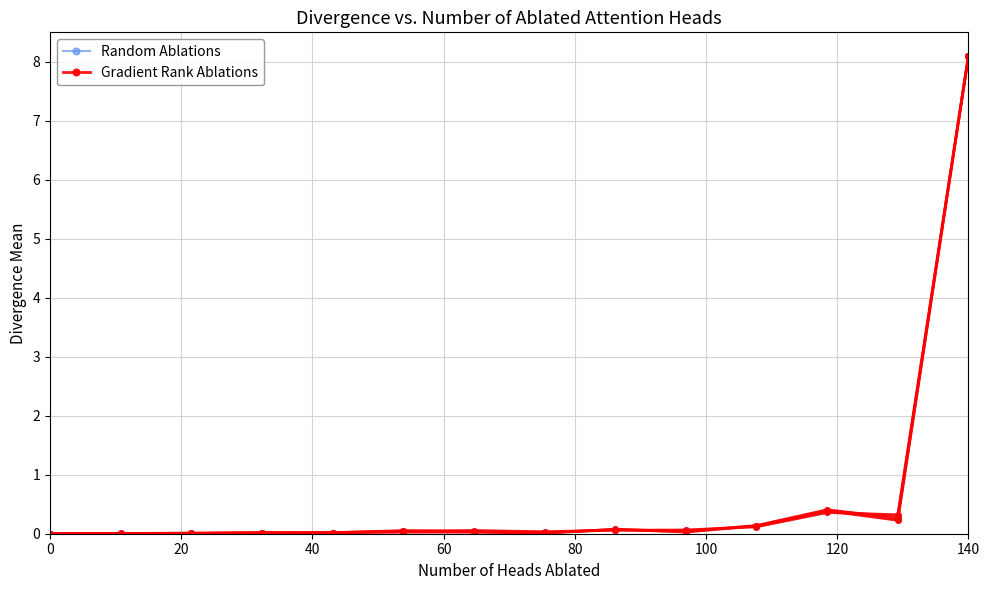

Reading left to right, extract all data points from this chart.

Random Ablations: 0.0	0.0	0.0	0.0	0.0	0.0	0.0	0.0	0.1	0.0	0.1	0.4	0.2	8.1
Gradient Rank Ablations: 0.0	0.0	0.0	0.0	0.0	0.0	0.0	0.0	0.1	0.0	0.1	0.4	0.2	8.1